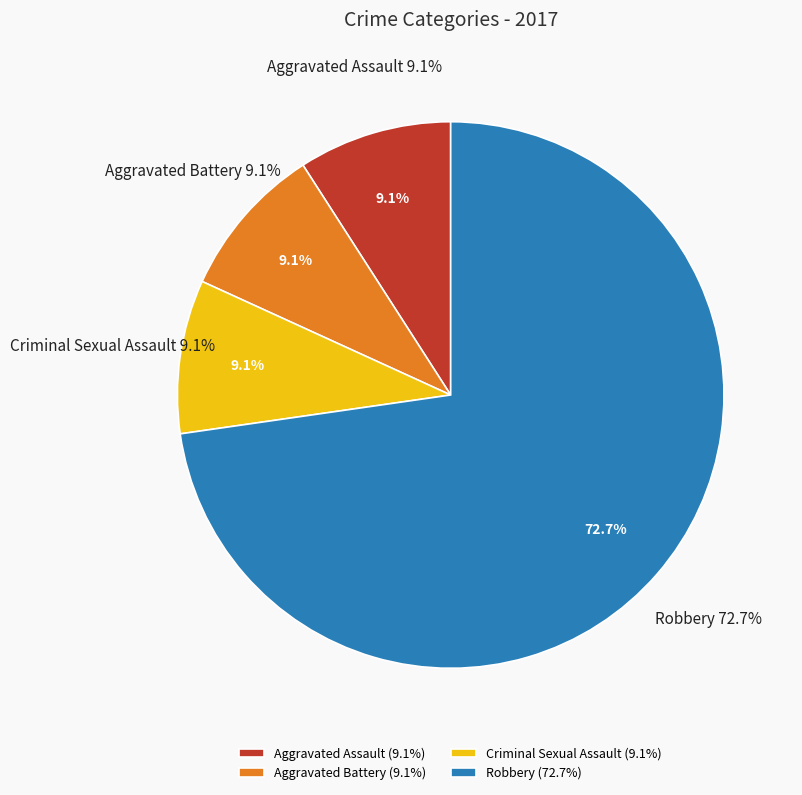

Which category accounts for the majority?

Robbery